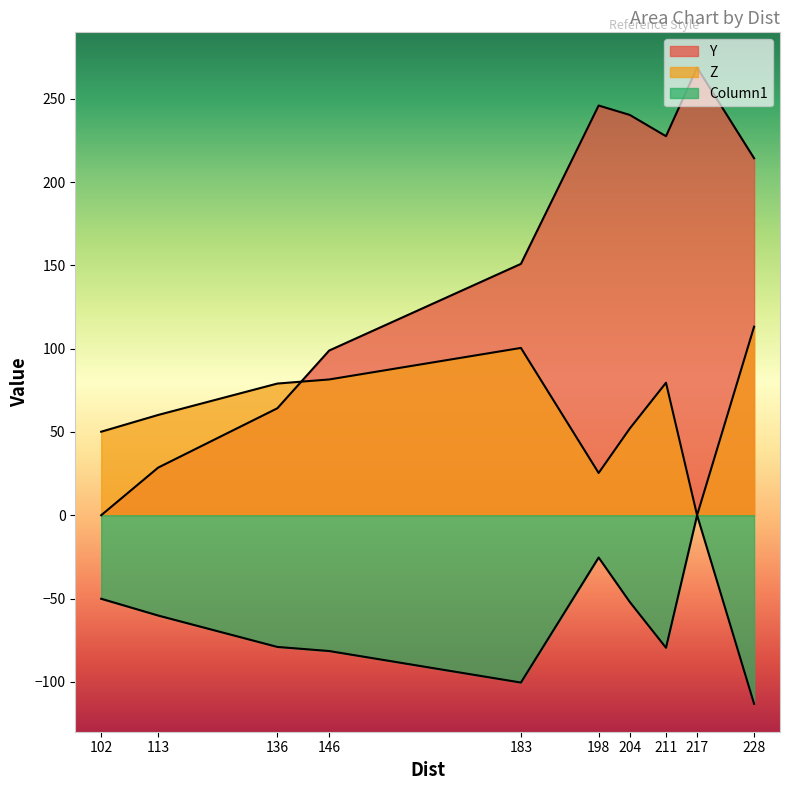

Which series has the widest spread of values?

Y